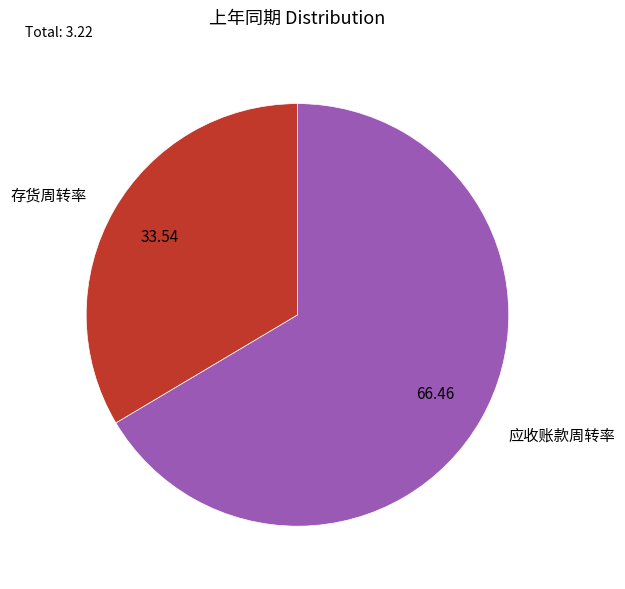

Between 存货周转率 and 应收账款周转率, which is larger?

应收账款周转率